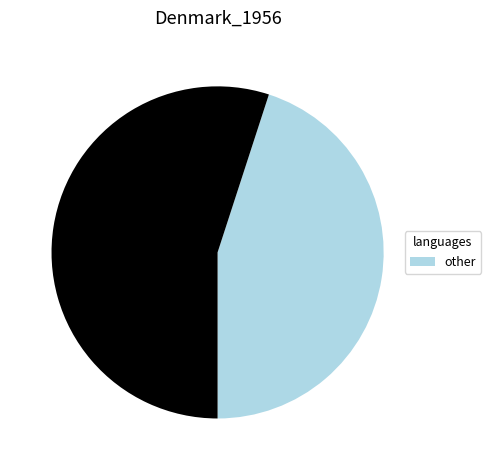

How many slices are in this pie chart?

2